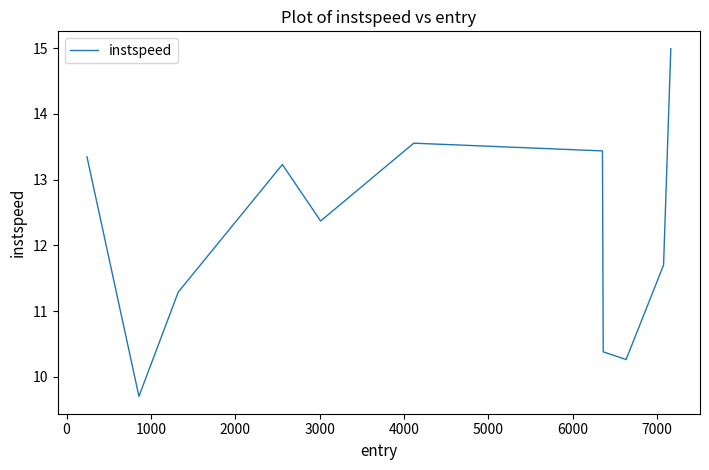

What is the minimum value shown in the chart?

9.7